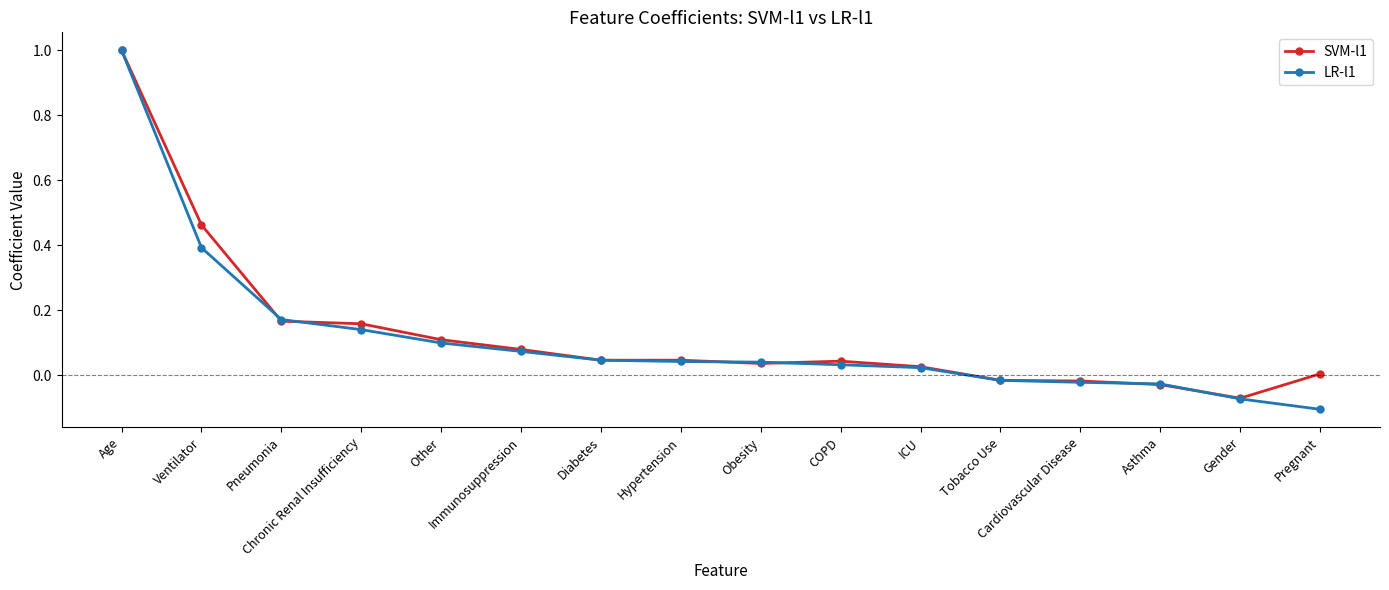

What is the maximum value for SVM-l1?

1.0